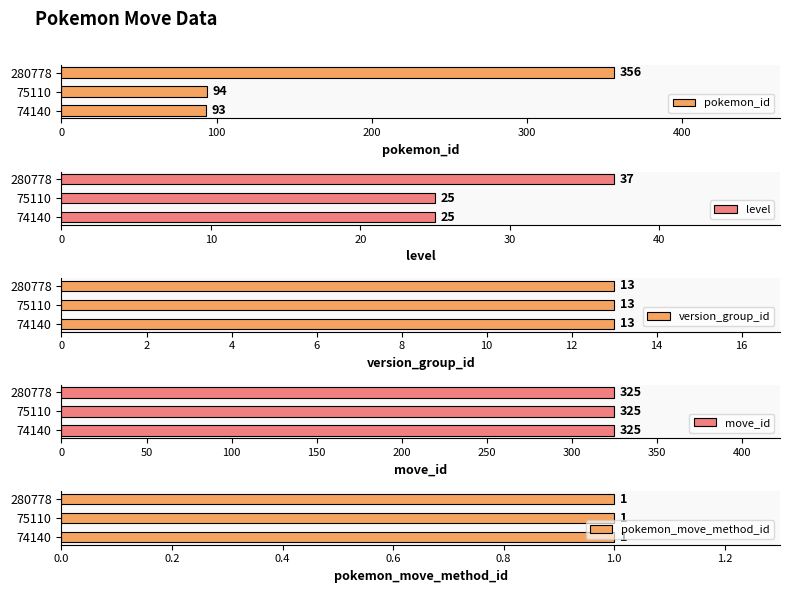

Rank the categories by pokemon_id value from highest to lowest.

280778, 75110, 74140